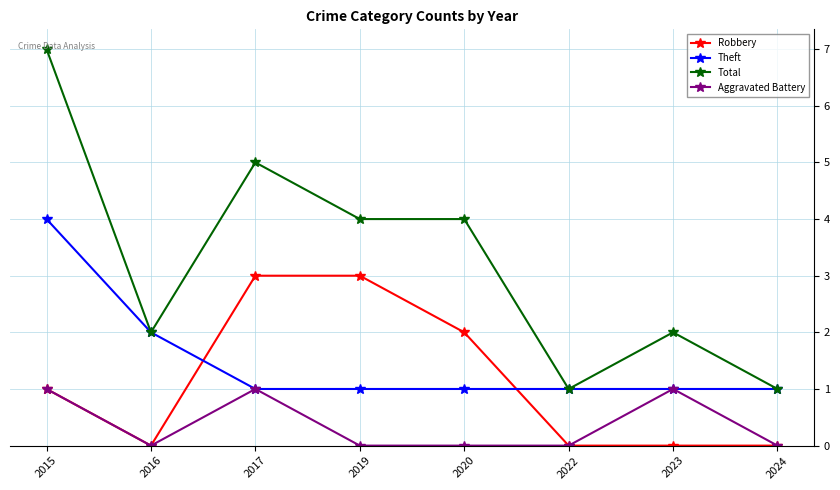

True or false: Aggravated Battery and Total intersect in this chart.

False